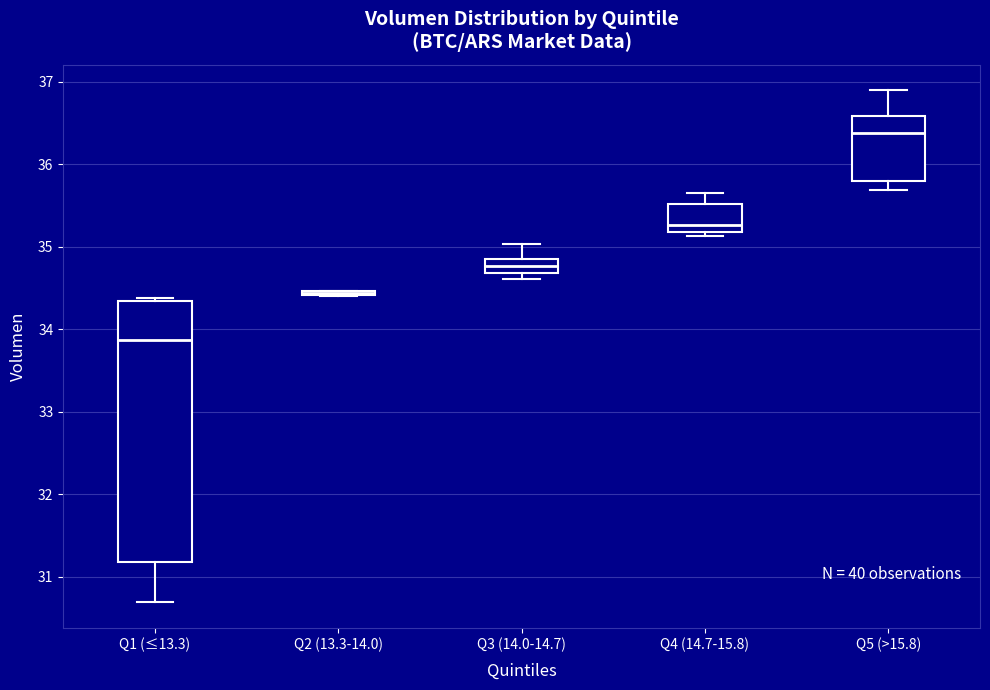

Comparing the boxes themselves (not the whiskers), which one is the tallest?

Q1 (≤13.3)